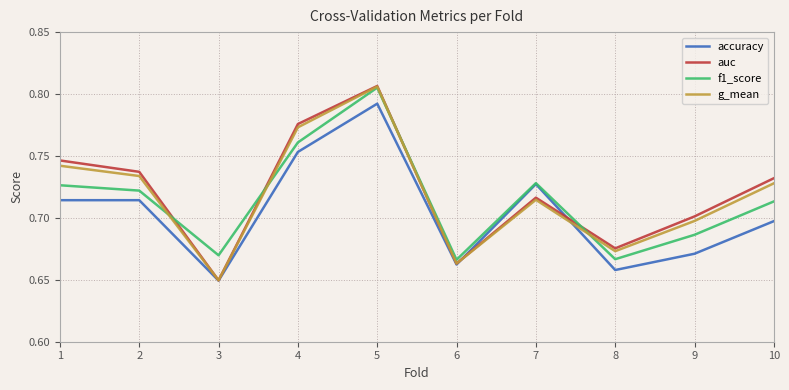

What is the total value across all series at 3?

2.6